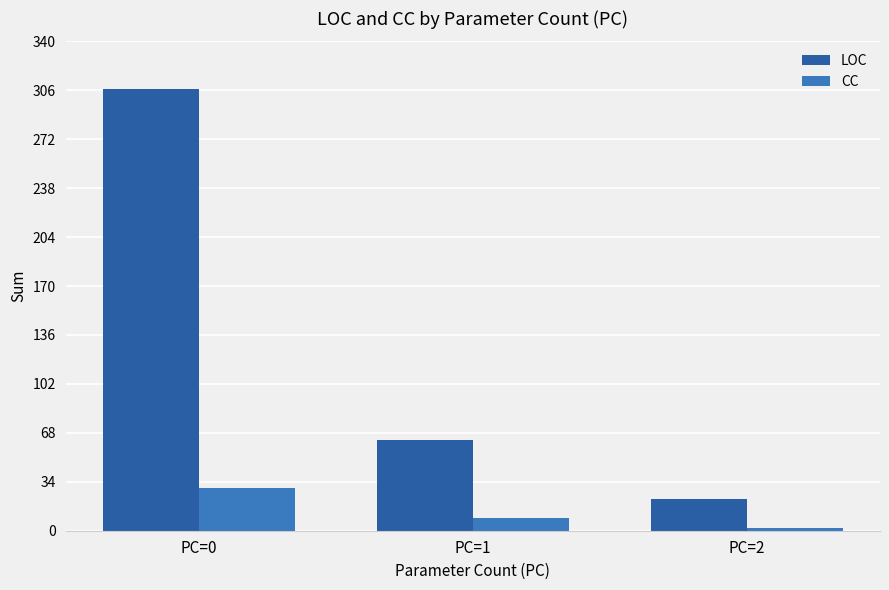

How many categories are shown in the chart?

3